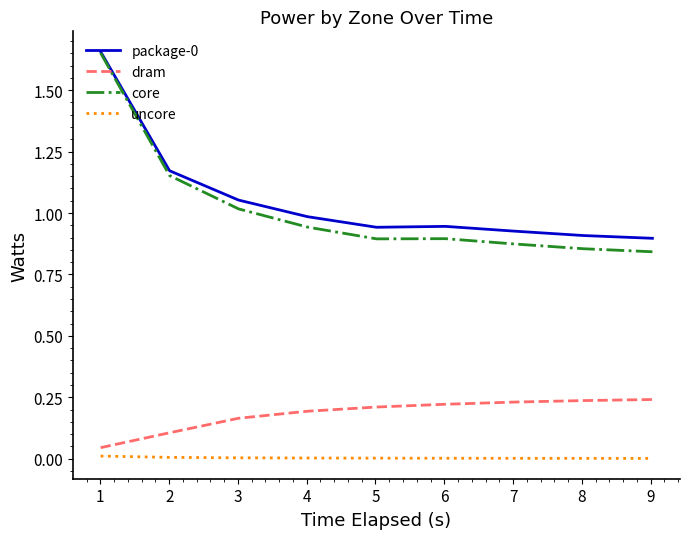

Does the chart have visible grid lines?

No